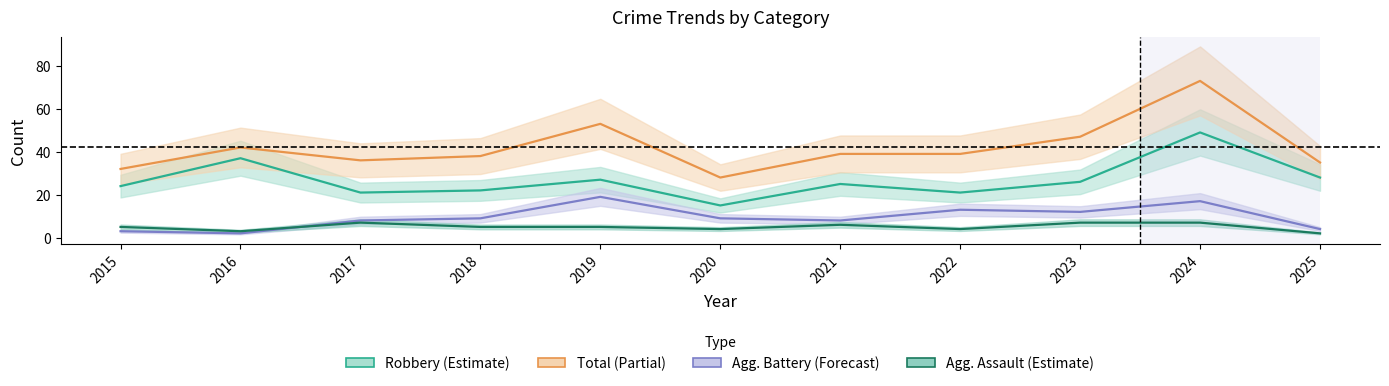

What is the difference between the maximum and minimum values in the Robbery series?

34